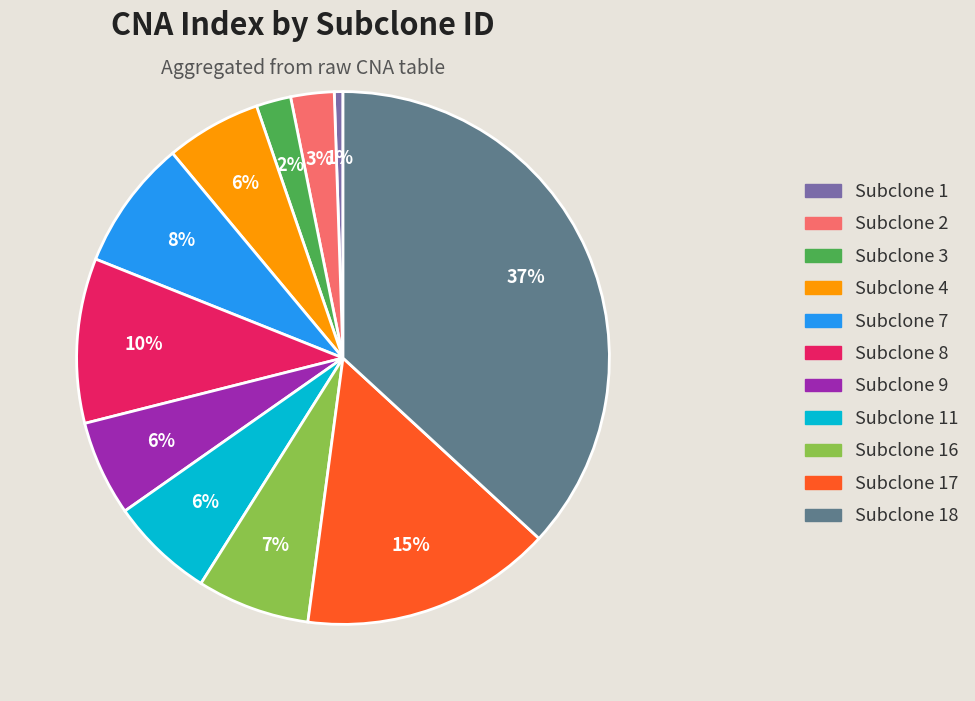

To the nearest percent, what is the average slice percentage?

9%